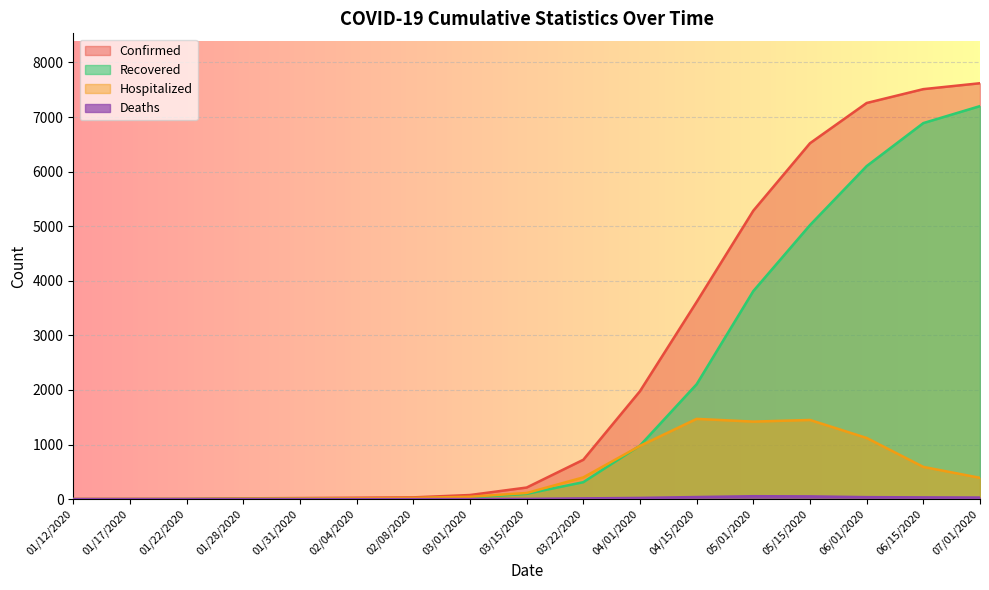

Rank the series at 01/17/2020 from highest to lowest value.

Confirmed, Hospitalized, Recovered, Deaths